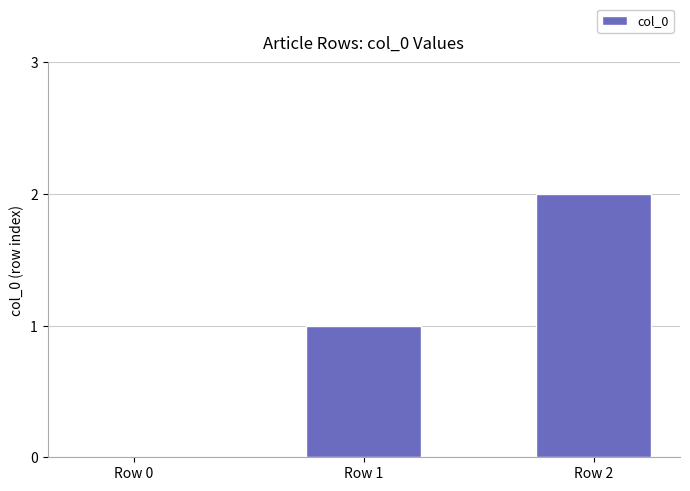

Count the values in the range 0 to 2.

3